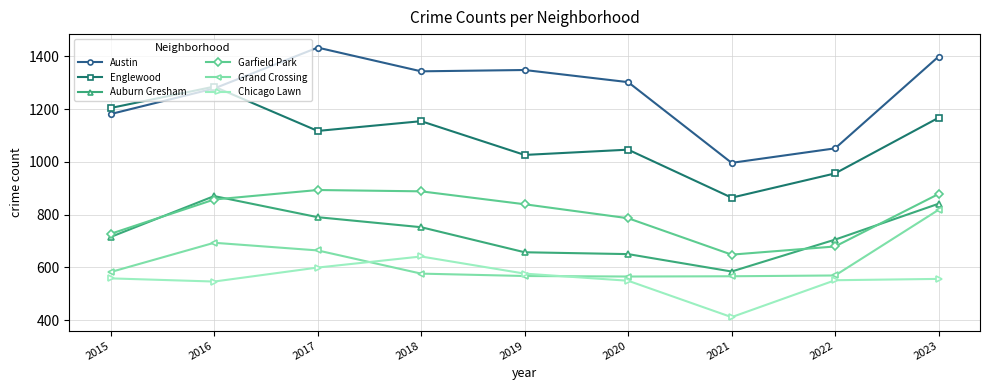

What is the value of the Englewood point at the 2nd from the left?

1285